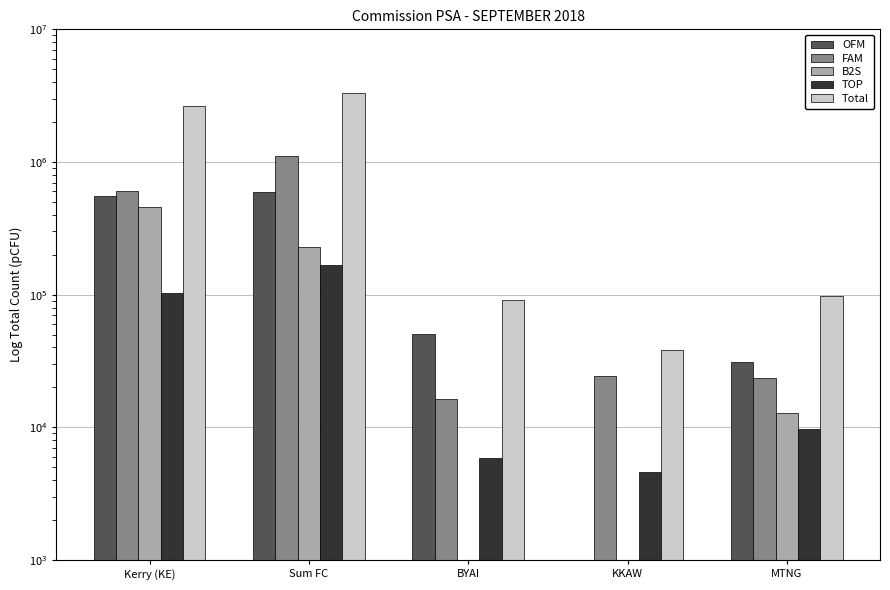

What is the approximate value of OFM at MTNG?

31302.2